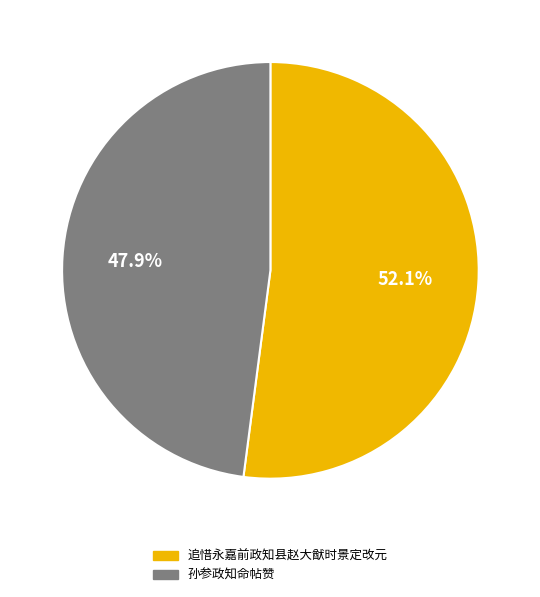

What percentage is the 孙参政知命帖赞 slice, to the nearest percent?

48%